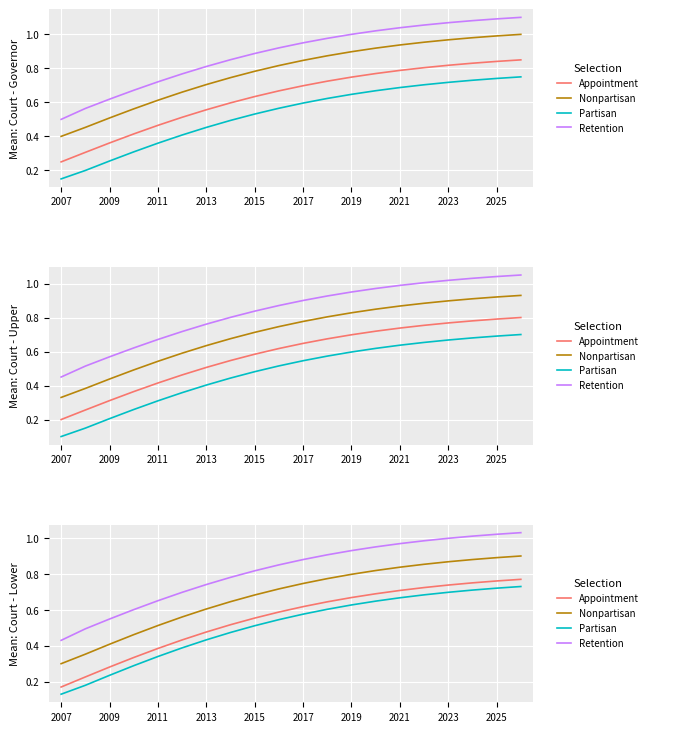

Rank the series by their maximum value, from lowest to highest.

Partisan, Appointment, Nonpartisan, Retention